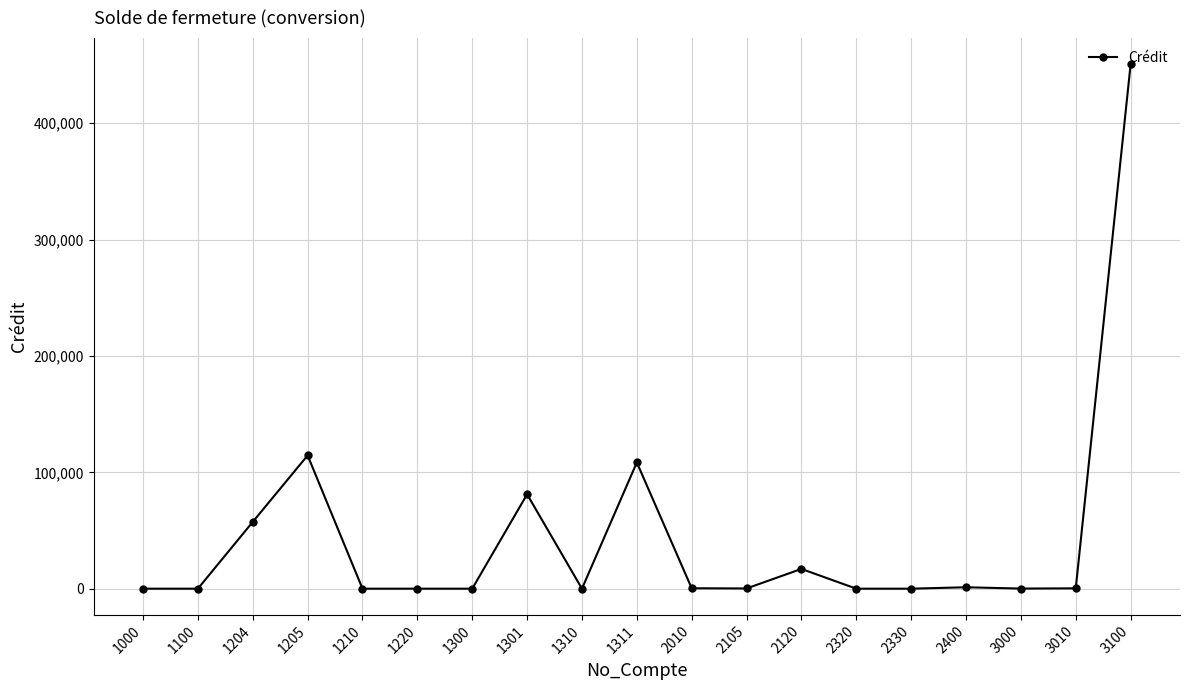

True or false: the data has more than 1 interior local peaks.

True